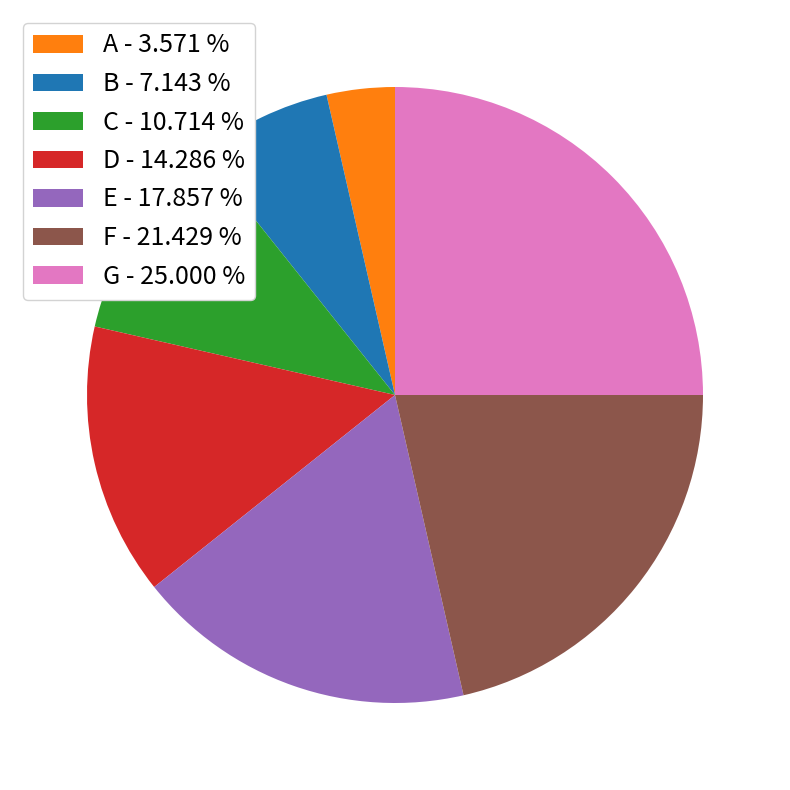

How many segments does this pie chart have?

7